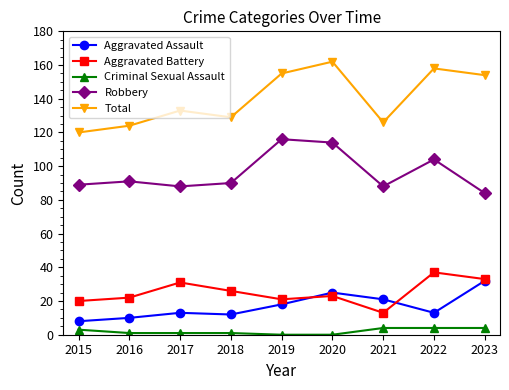

What is the total value across all series at 2019?

310